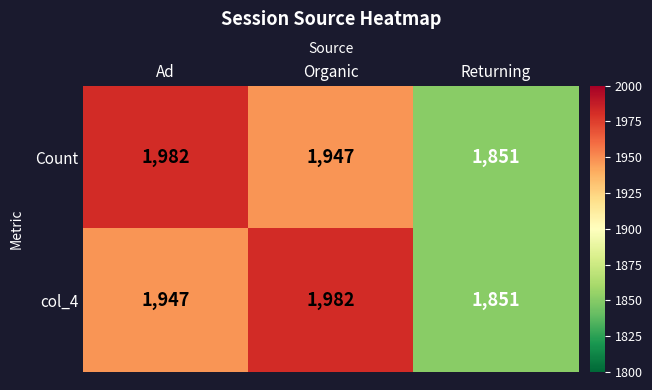

Reading left to right, what are all the values shown in this chart?

Count: Ad=1982	Organic=1947	Returning=1851
col_4: Ad=1947	Organic=1982	Returning=1851